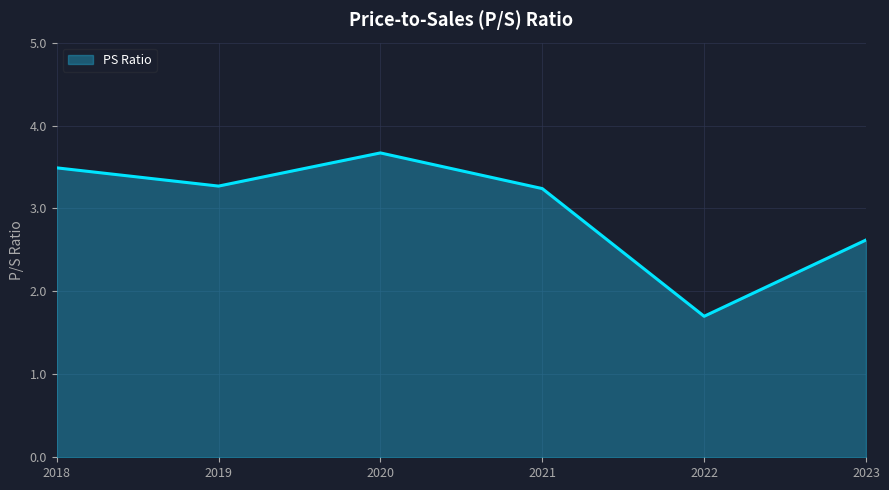

Reading right to left, list all the values displayed in this chart.

2.6	1.7	3.2	3.7	3.3	3.5